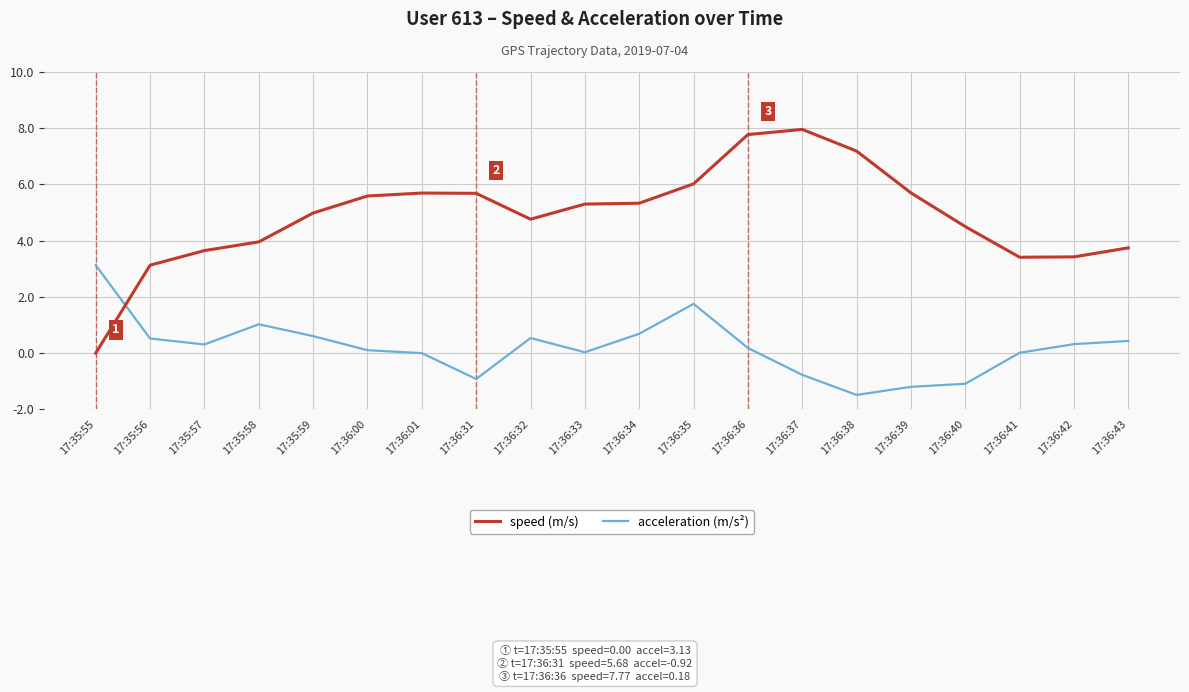

Where is the first local minimum for speed (m/s)?

17:36:32